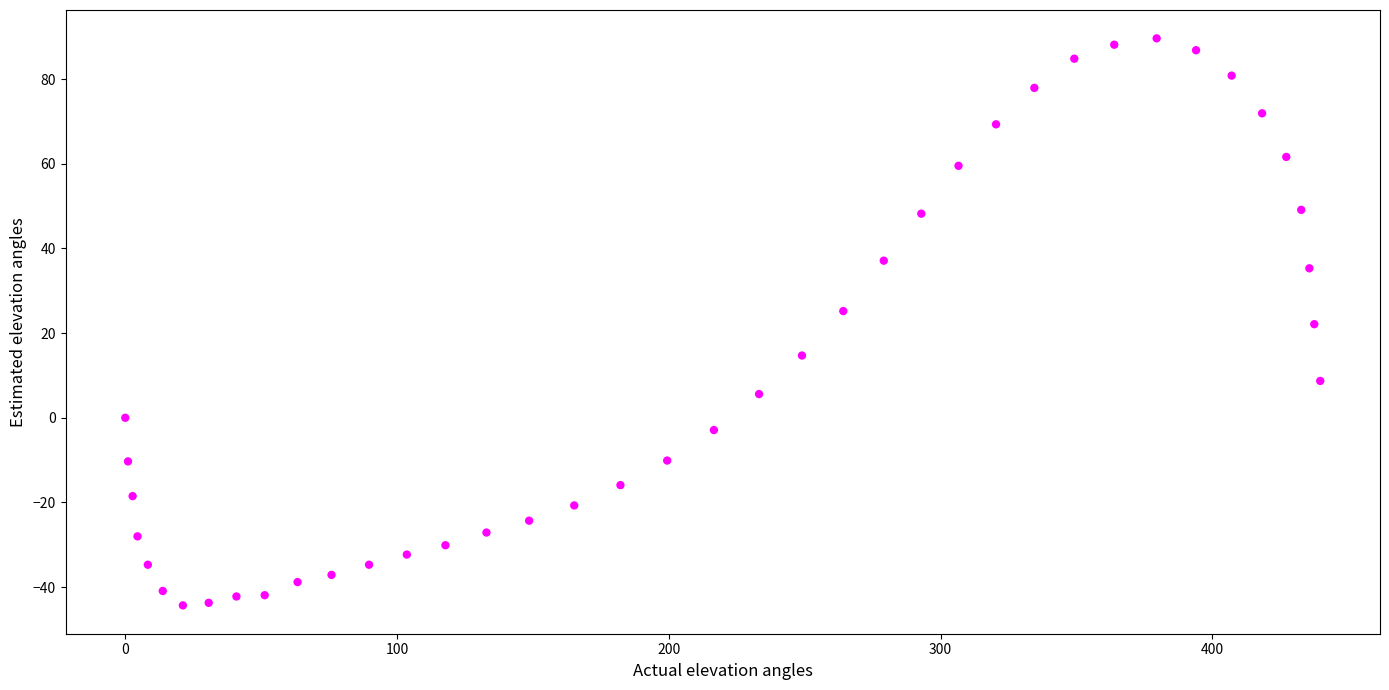

What is the range of X values (max minus min)?

439.7